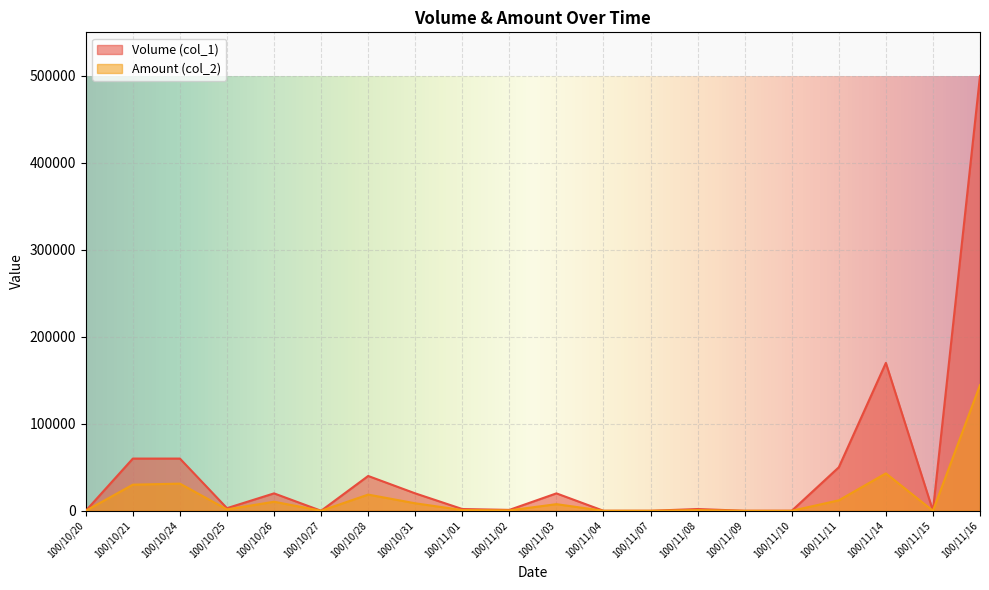

Reading left to right, what are all the values shown in this chart?

Volume (col_1): 100/10/20=0	100/10/21=60000	100/10/24=60000	100/10/25=3000	100/10/26=20000	100/10/27=0	100/10/28=40000	100/10/31=20000	100/11/01=2000	100/11/02=1000	100/11/03=20000	100/11/04=0	100/11/07=0	100/11/08=2000	100/11/09=0	100/11/10=0	100/11/11=50000	100/11/14=170000	100/11/15=0	100/11/16=500000
Amount (col_2): 100/10/20=0	100/10/21=30000	100/10/24=31200	100/10/25=1550	100/10/26=10400	100/10/27=0	100/10/28=18600	100/10/31=8600	100/11/01=800	100/11/02=440	100/11/03=7600	100/11/04=0	100/11/07=0	100/11/08=740	100/11/09=0	100/11/10=0	100/11/11=12000	100/11/14=43000	100/11/15=0	100/11/16=144500